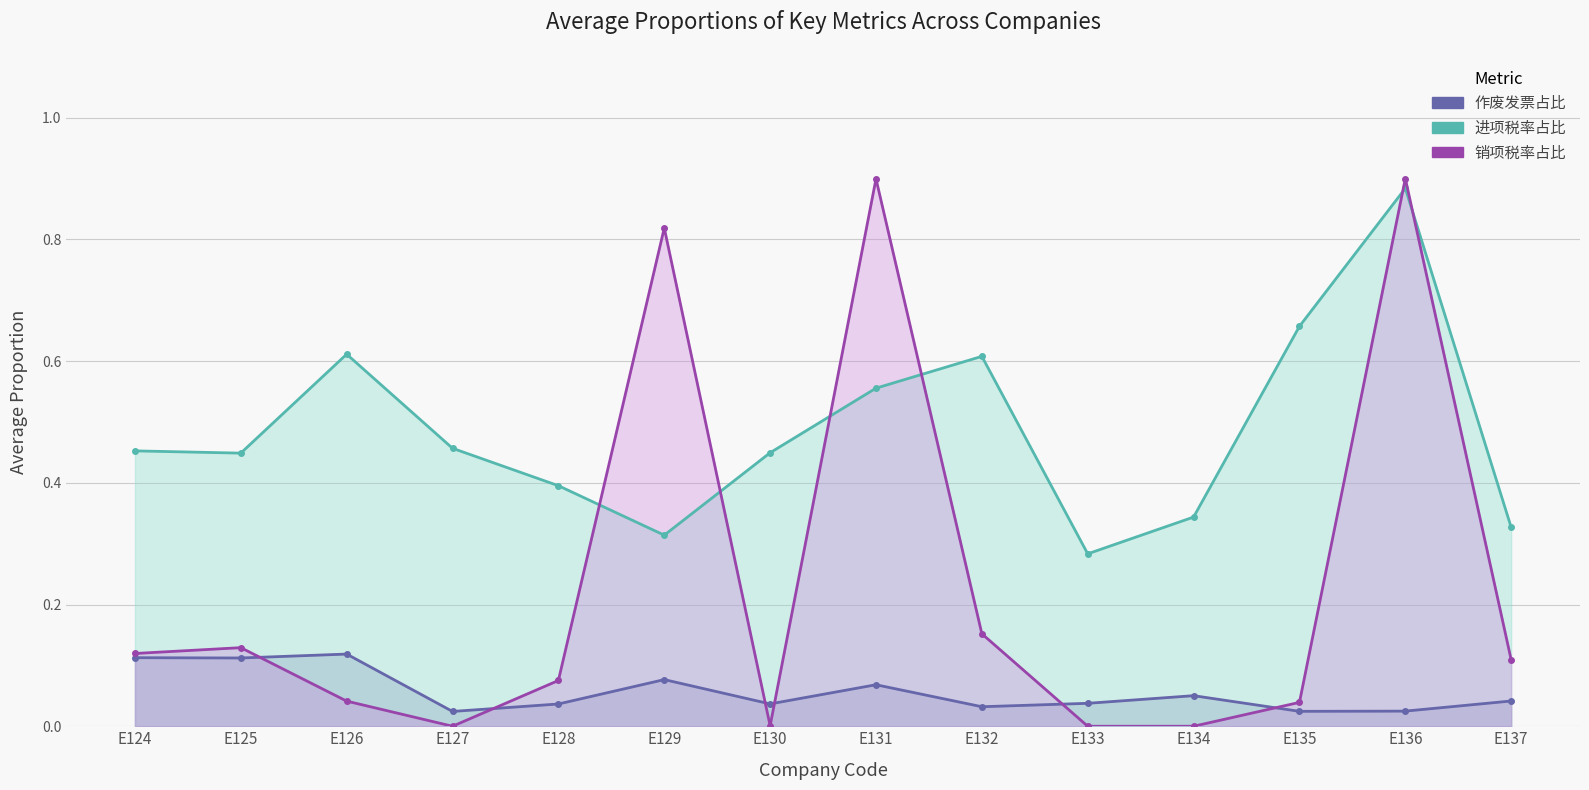

Which series has the widest spread of values?

销项税率占比